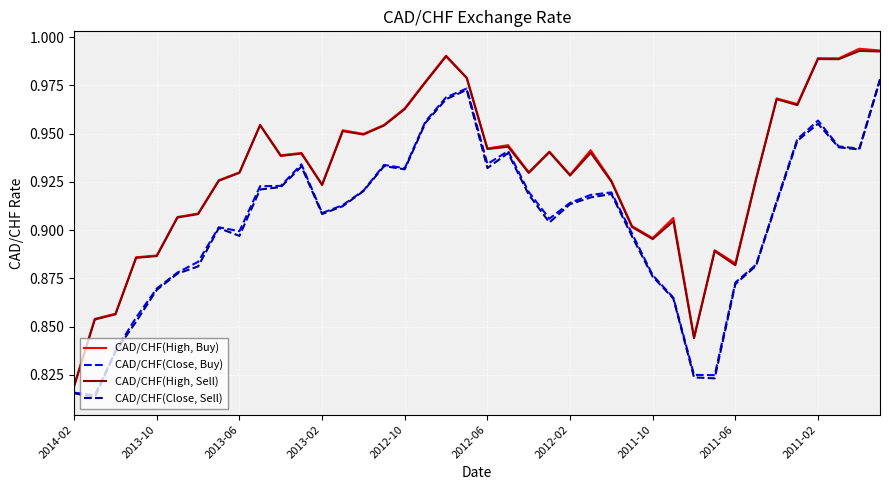

List the series in order of their peak value, lowest first.

CAD/CHF(Close, Sell), CAD/CHF(Close, Buy), CAD/CHF(High, Sell), CAD/CHF(High, Buy)